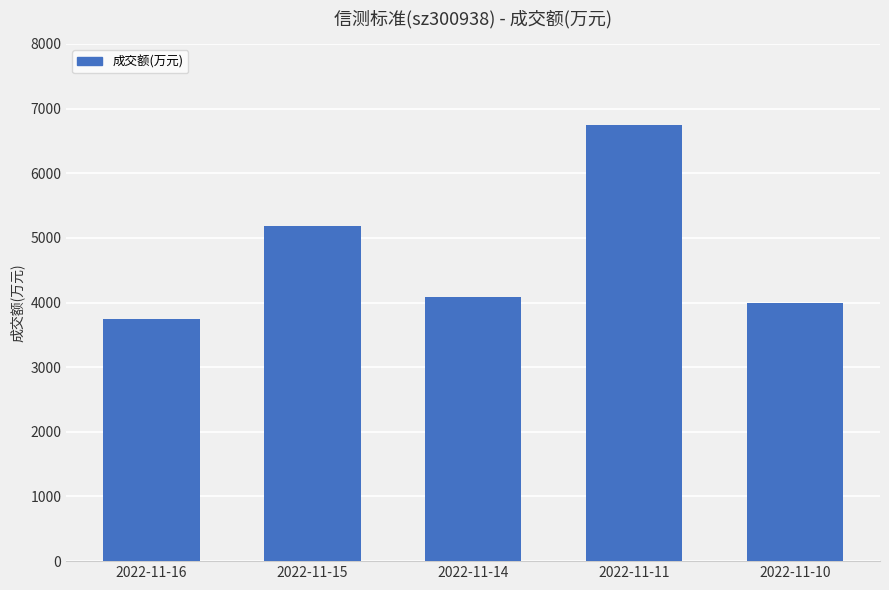

The value at 2022-11-14 is 2221. True or false?

False